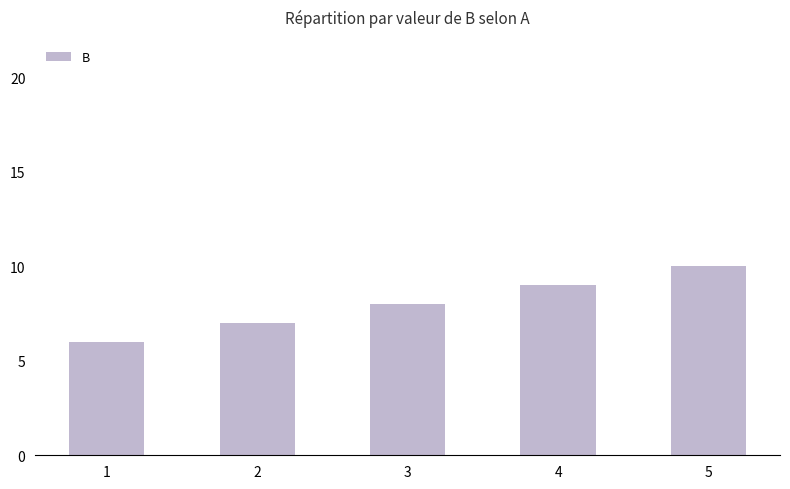

What is the difference between the values at 5 and 4?

1